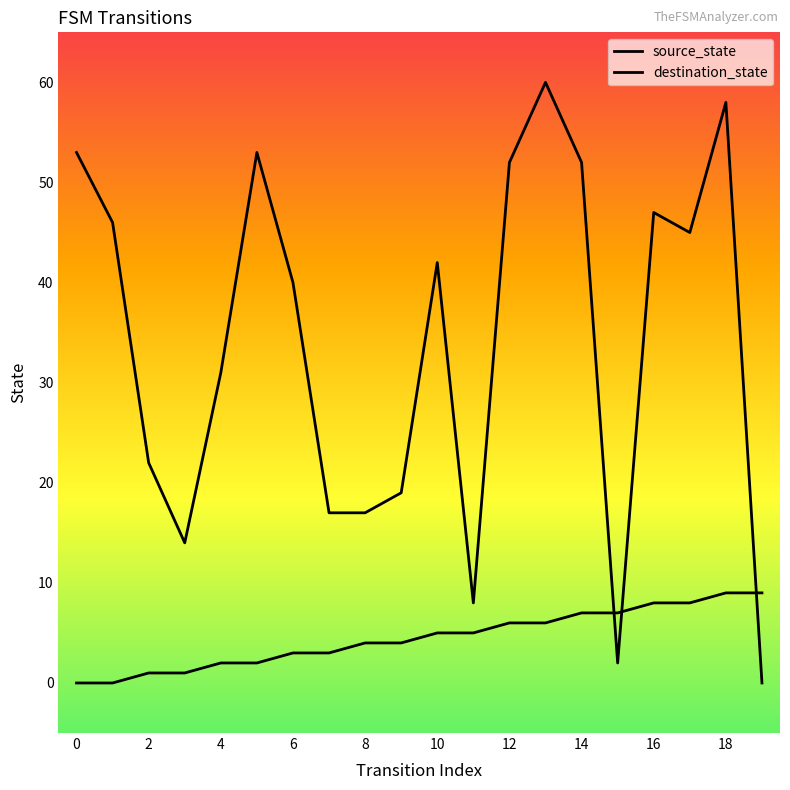

How many values in the source_state series are below 5?

10